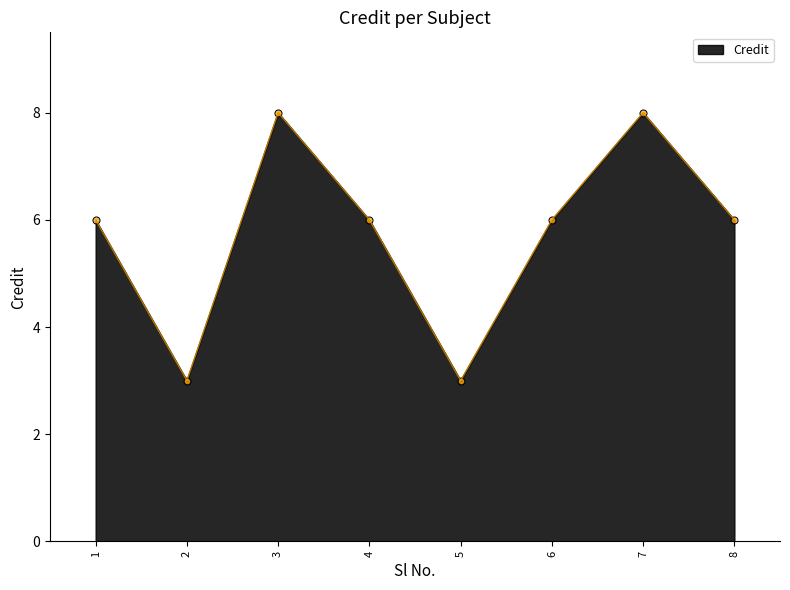

True or false: the data shows 6 at 6.

True